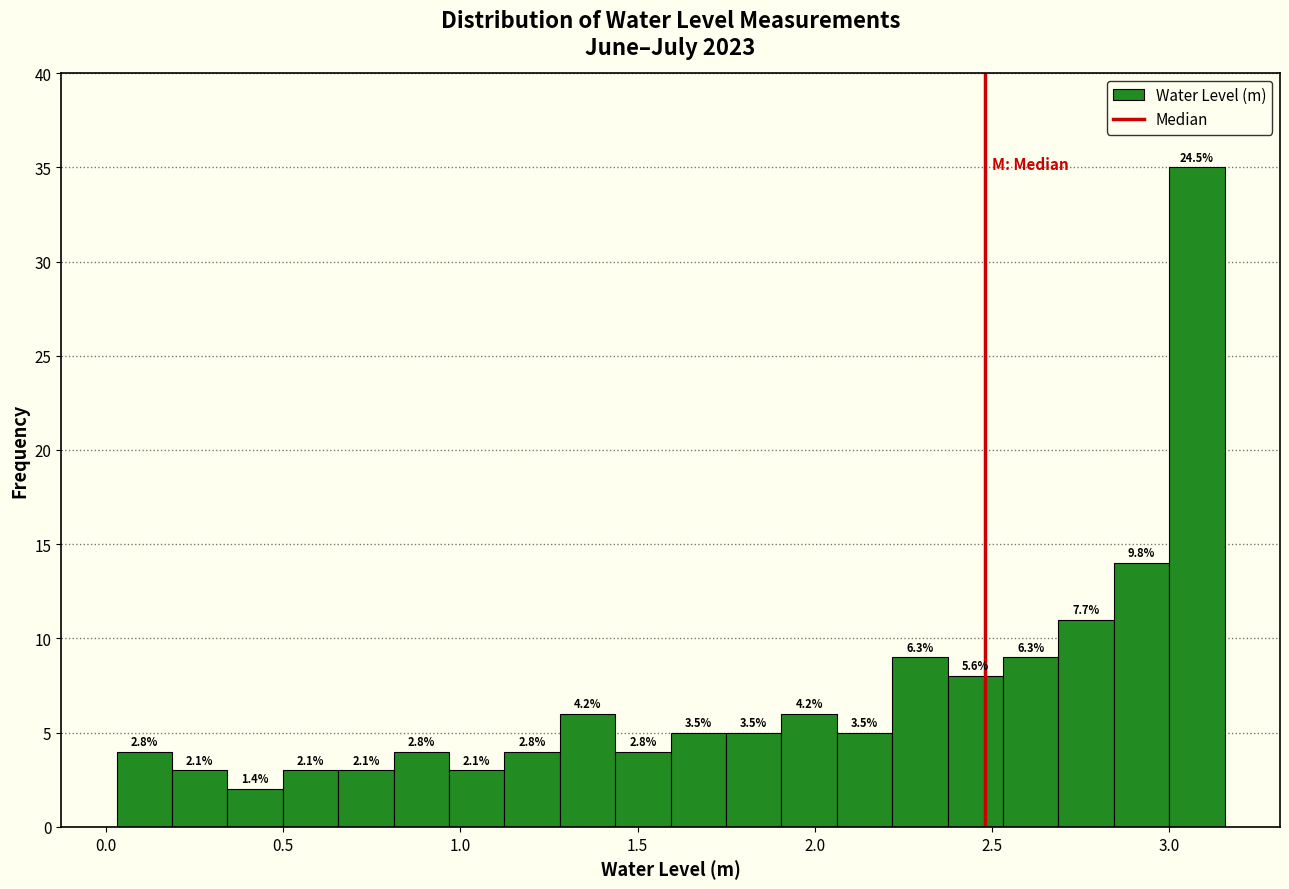

Read against the x-axis, roughly where is the centre of the tallest bar?

3.10